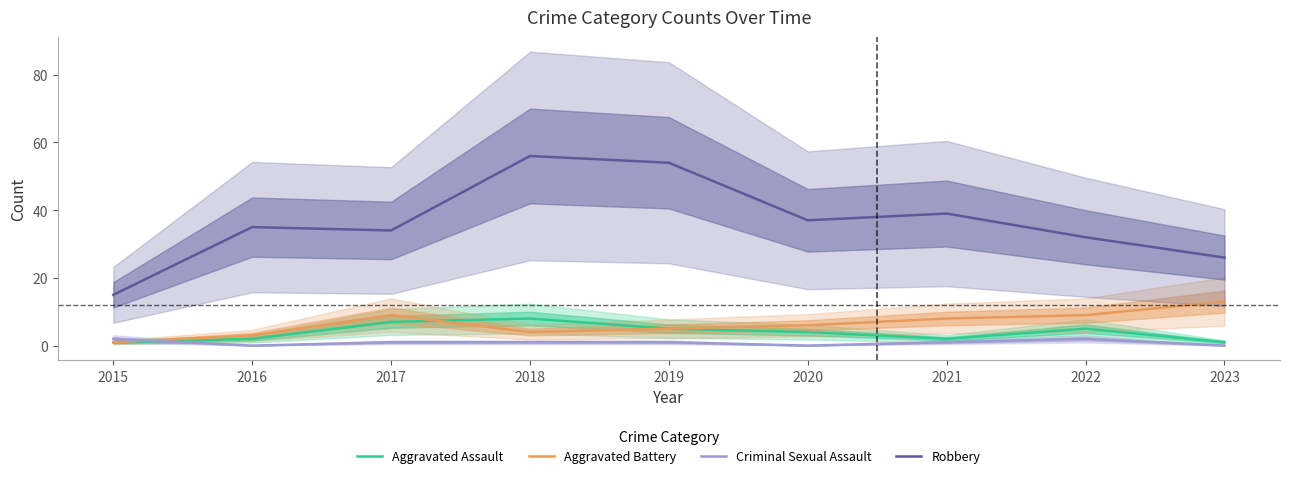

What value does the Robbery series have at 2020?

37